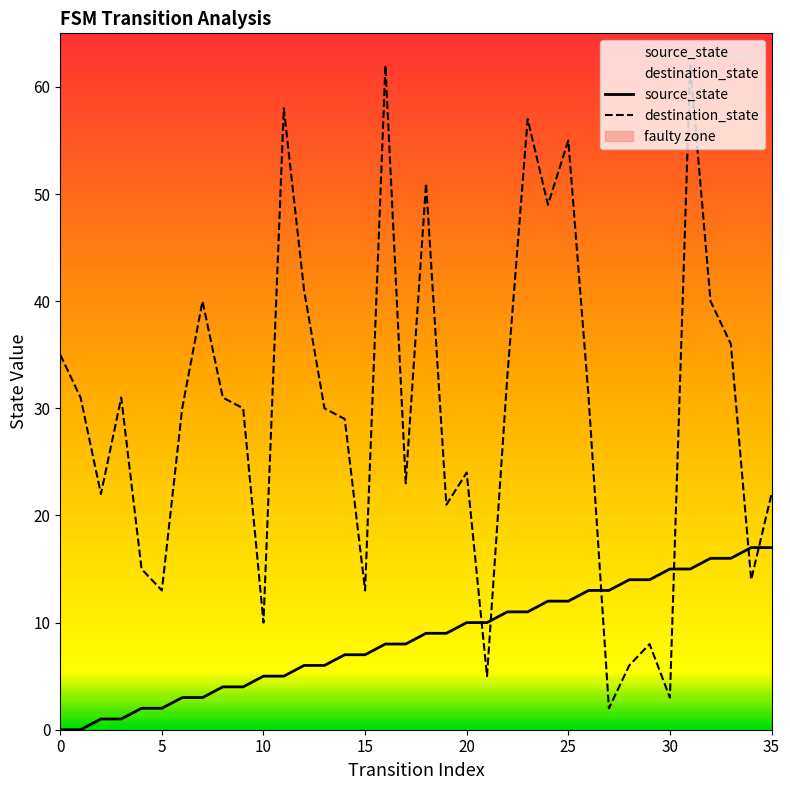

Which series has the largest total across all categories?

destination_state